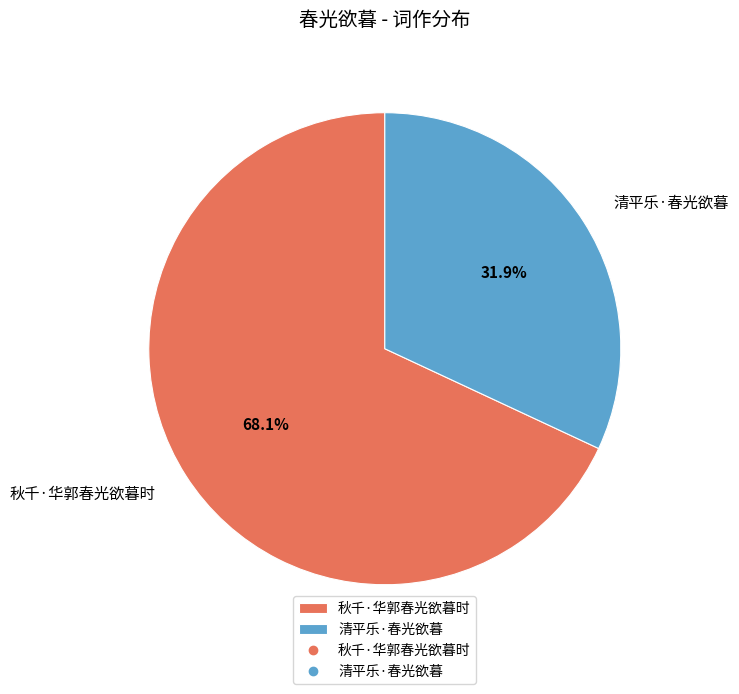

To the nearest percent, what percentage of the pie is 秋千·华郭春光欲暮时?

68%